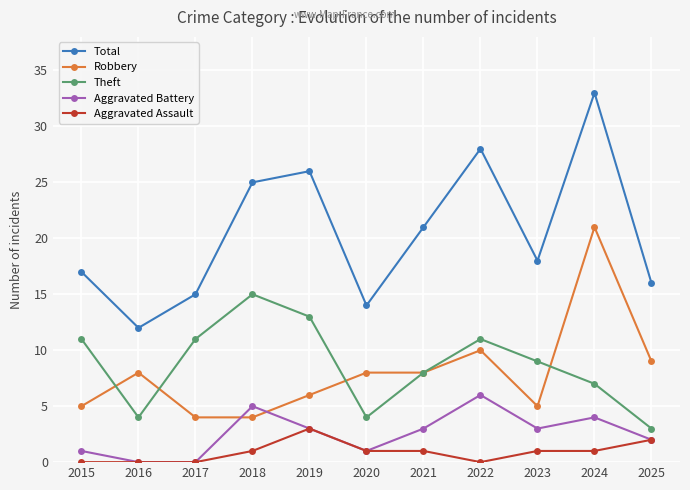

How many categories are shown in the chart?

11